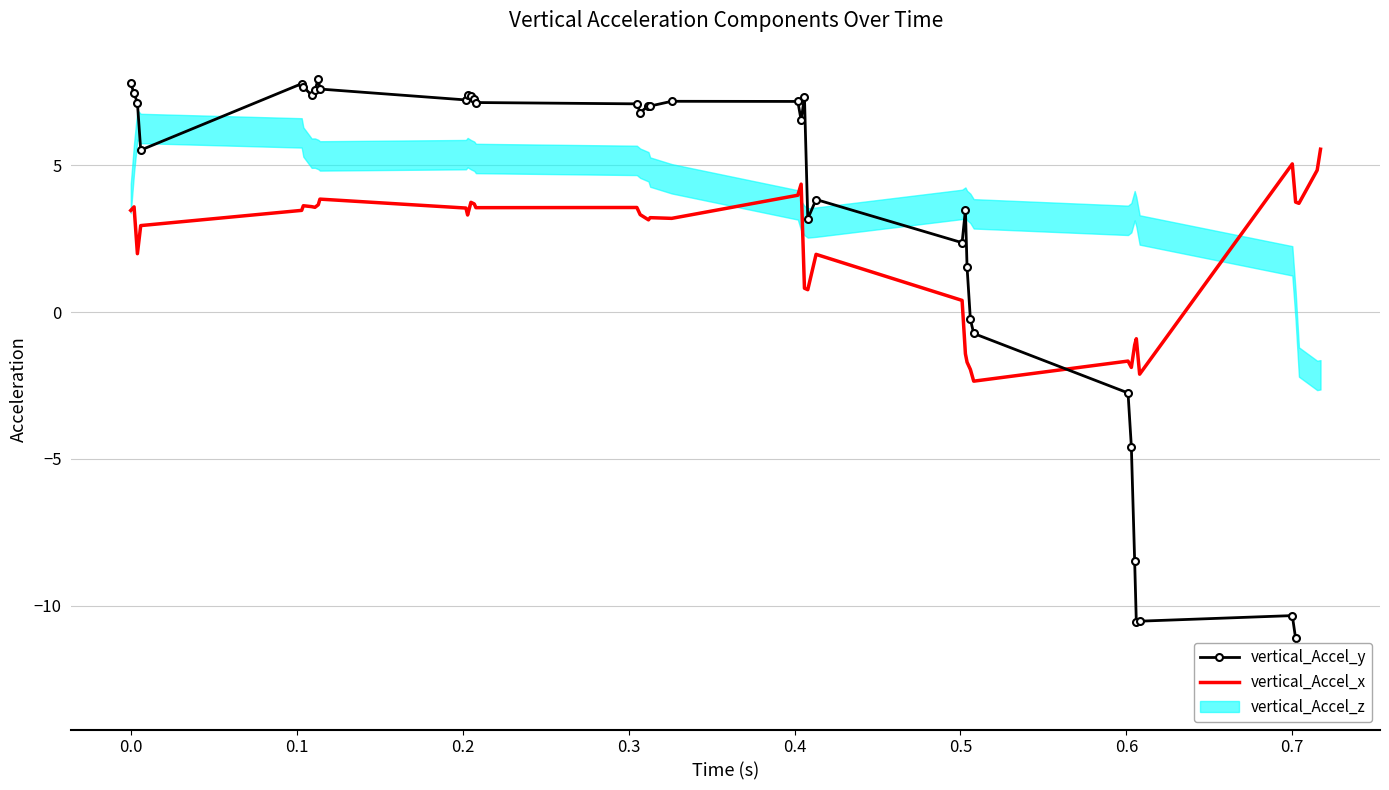

True or false: vertical_Accel_x has a value of 3.5 at 0.0.

True